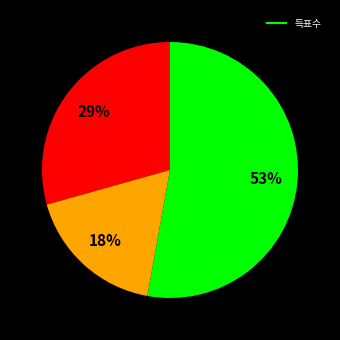

To the nearest percent, what is the average slice percentage?

33%